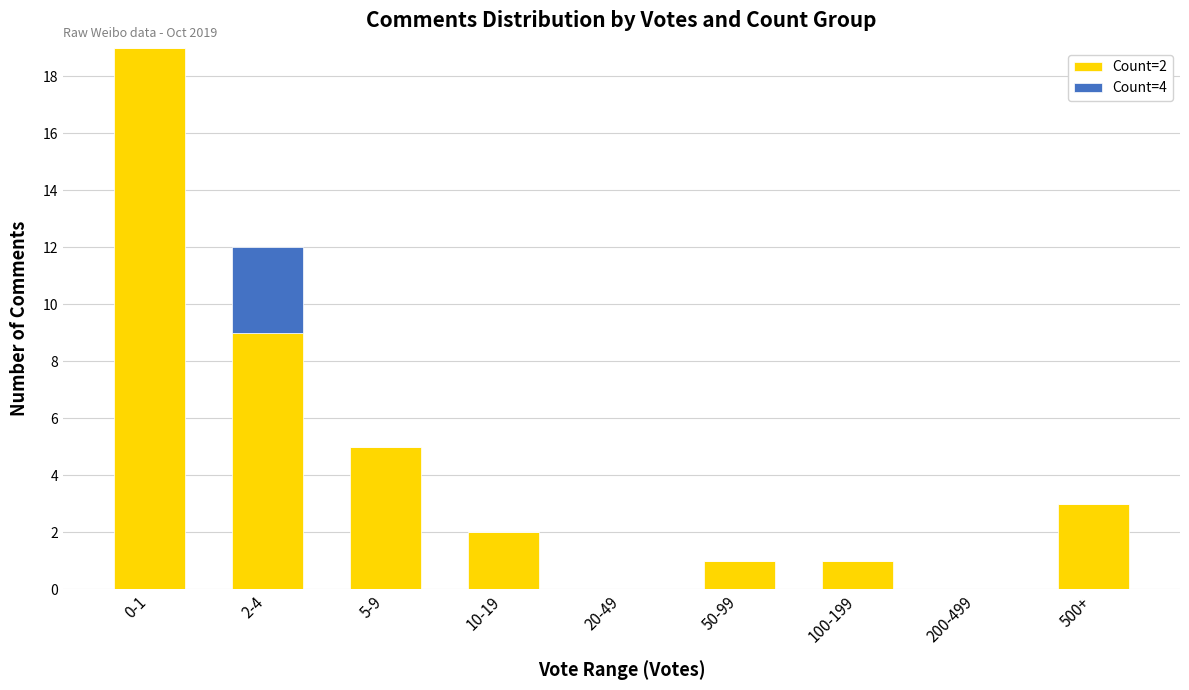

Which category has the highest value in the Count=2 series?

0-1